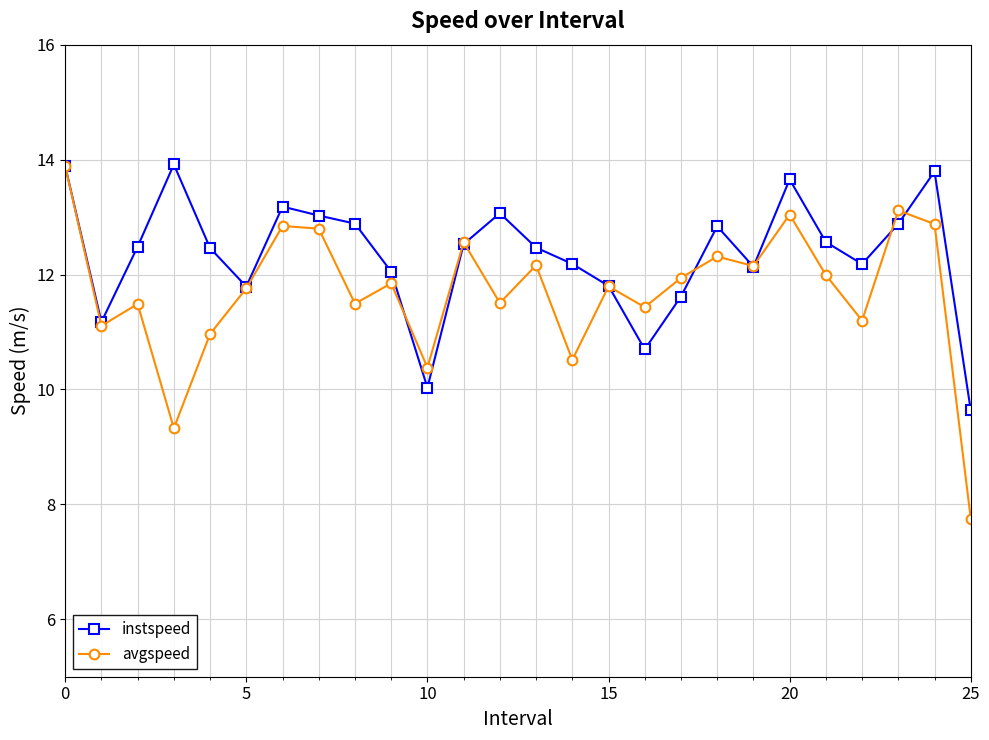

At how many categories does at least one series exceed 7?

26